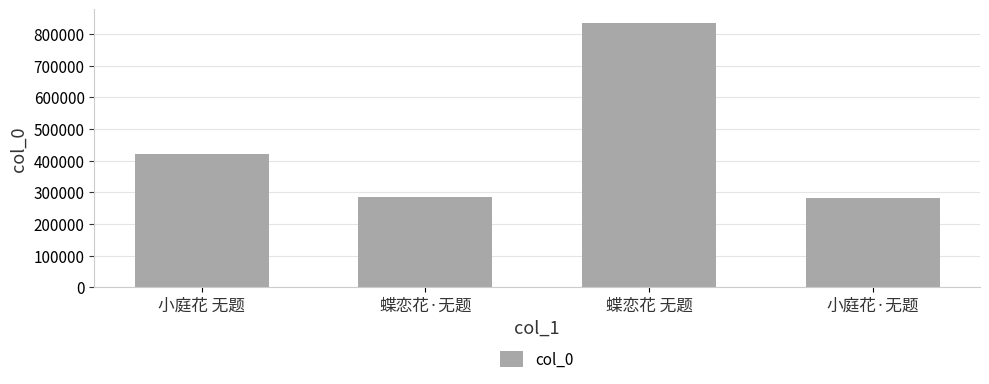

How many distinct data groups are displayed?

1